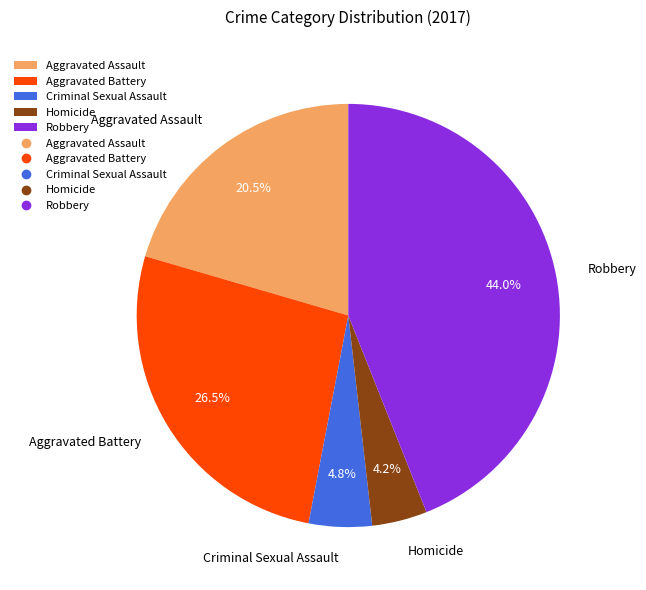

Which category has the biggest portion of the pie?

Robbery